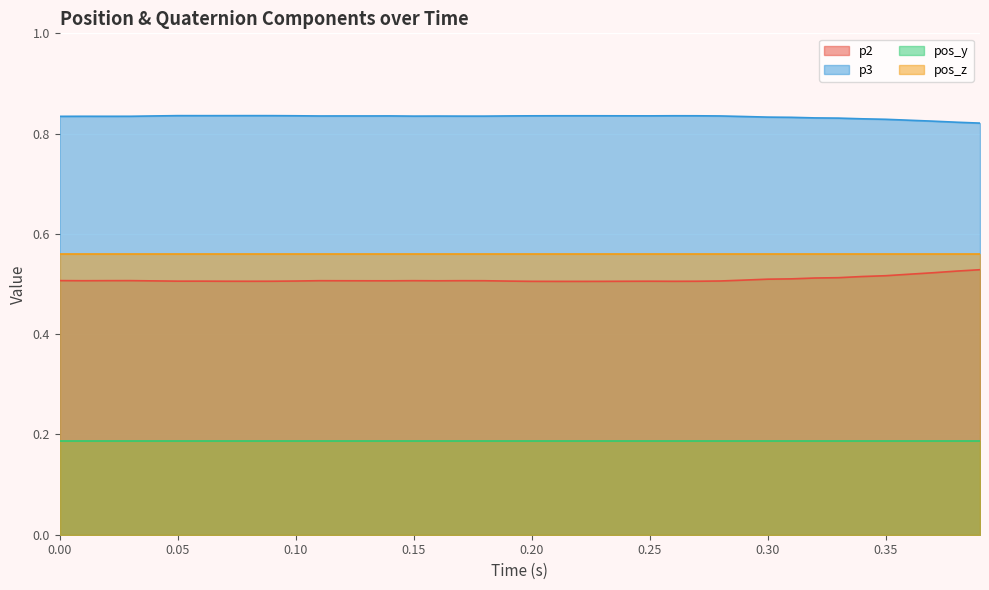

True or false: pos_y and pos_z intersect in this chart.

False